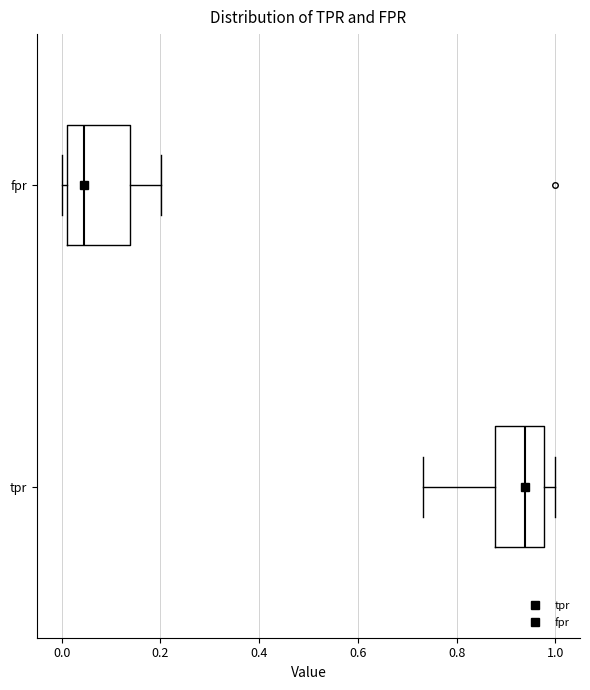

Where does the median line of the box for tpr sit on the x-axis? The values are not printed on the chart, so give them approximately, as read against the axis.

0.94